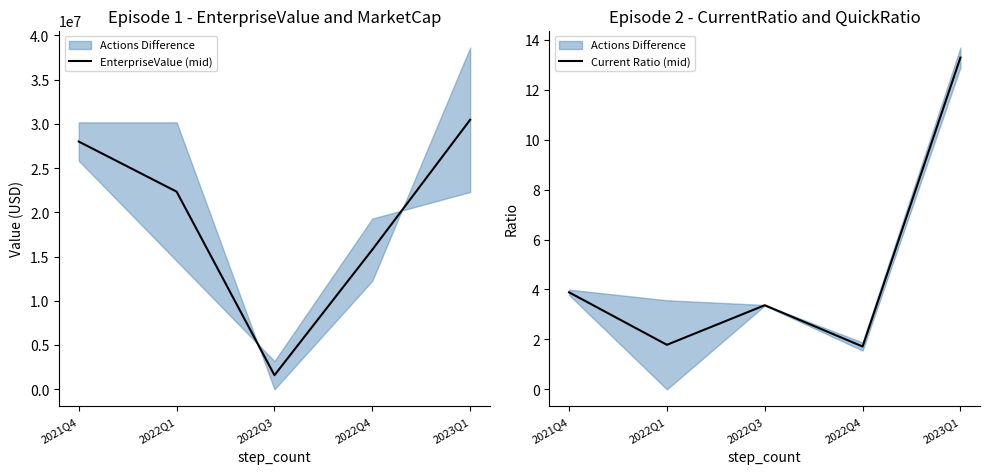

Between 2021Q4 and 2022Q4, which series saw the biggest shift?

EnterpriseValue (mid)